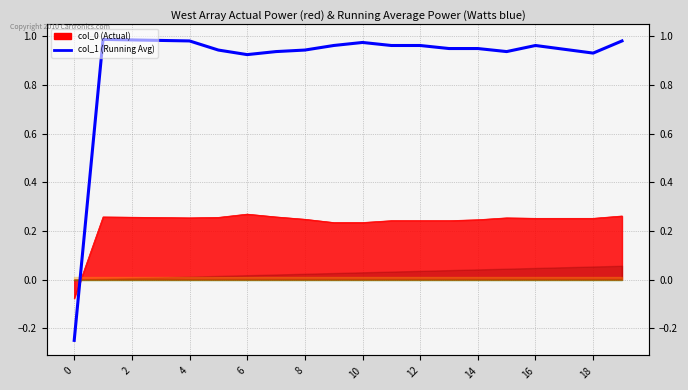

How many lines are shown in the chart?

1